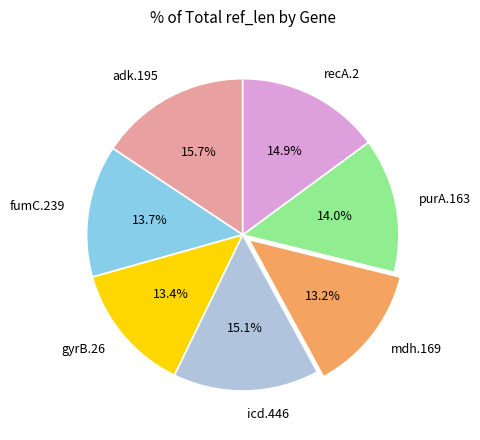

Does any single category account for the majority?

No